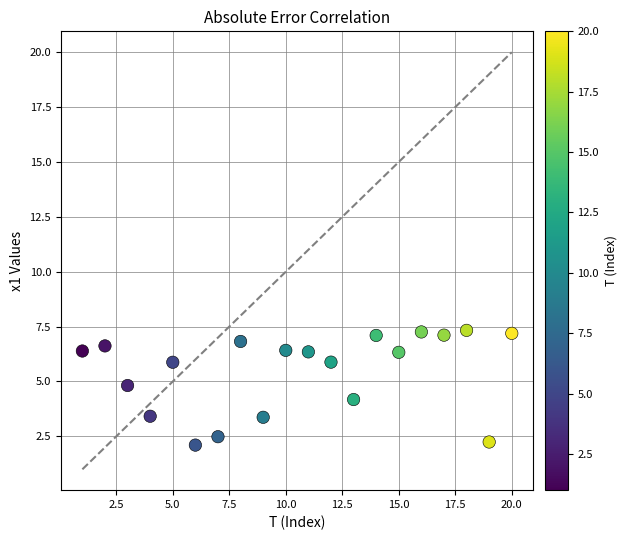

What is the range of Y values (max minus min)?

5.2